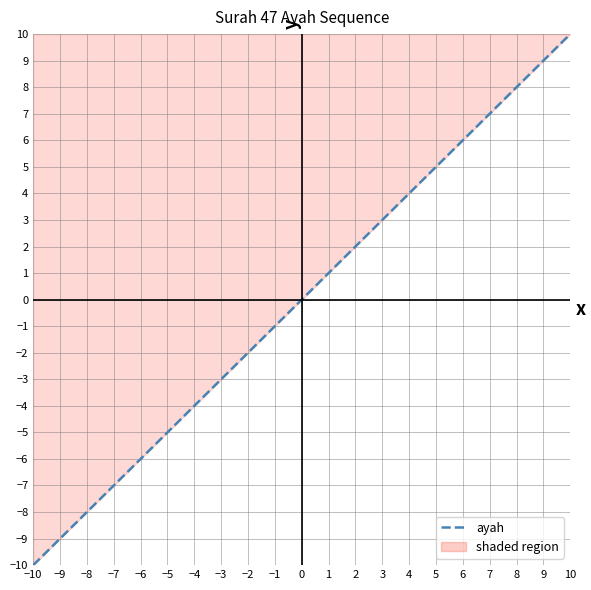

How many categories are shown in the chart?

2